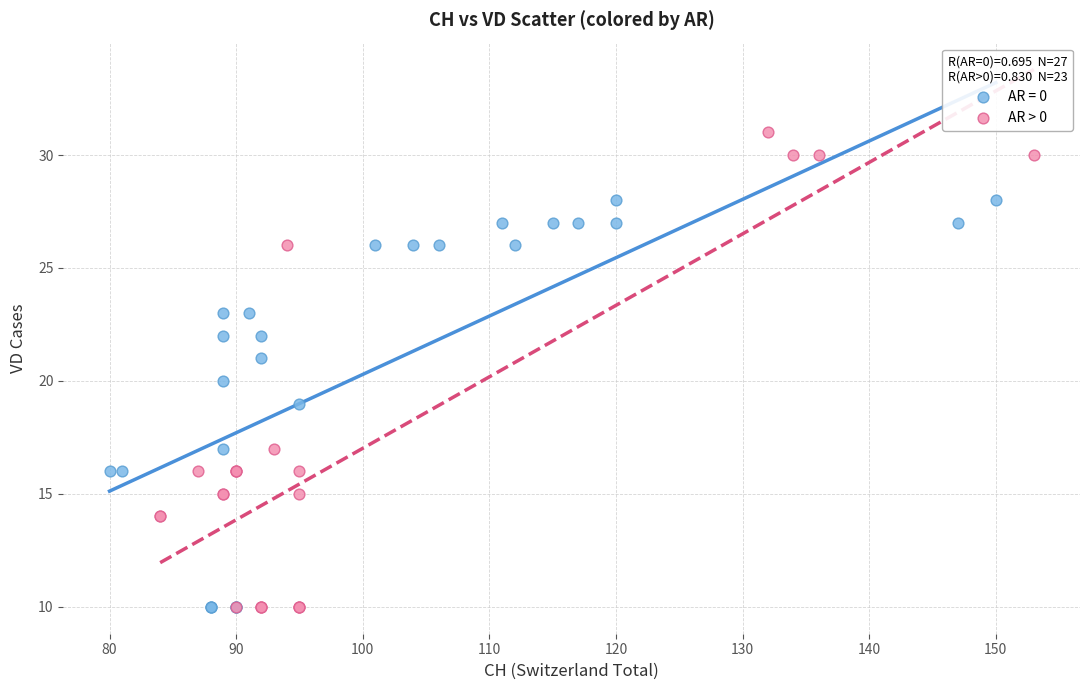

Which series contains the highest Y value?

AR > 0